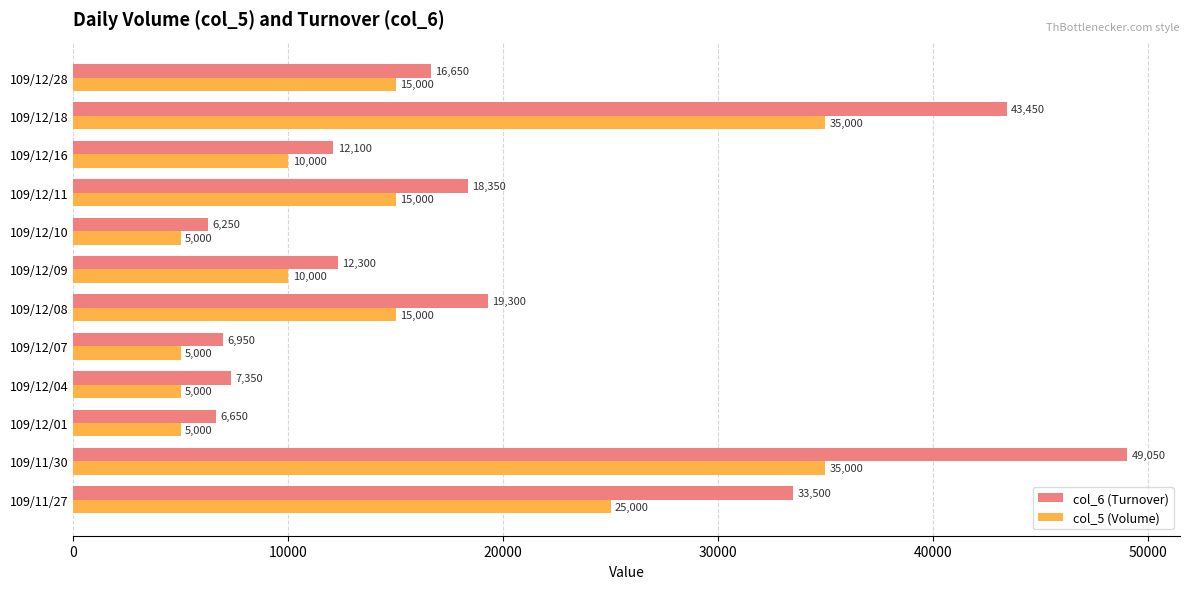

What is the difference between the highest and lowest values at 109/12/18?

8450